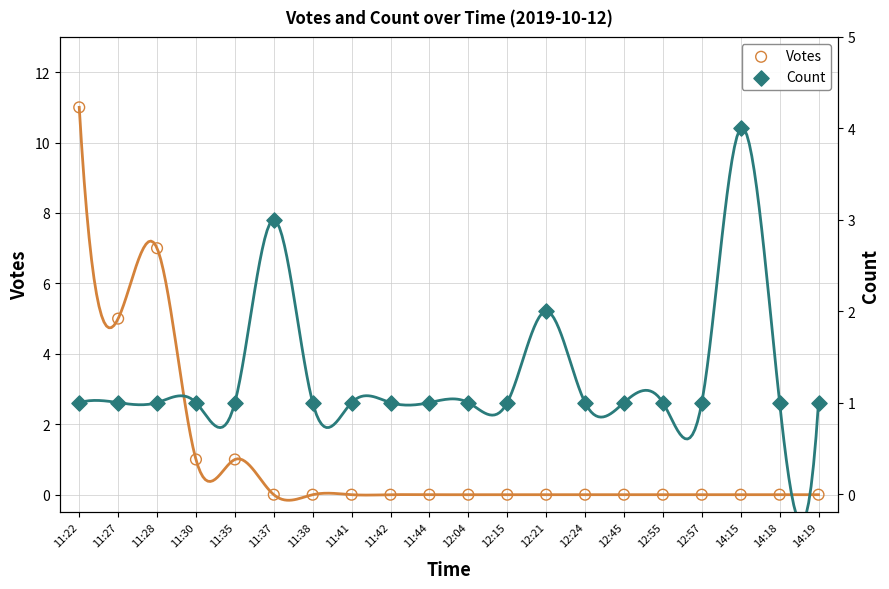

What is the total value across all series at 11:44?

1